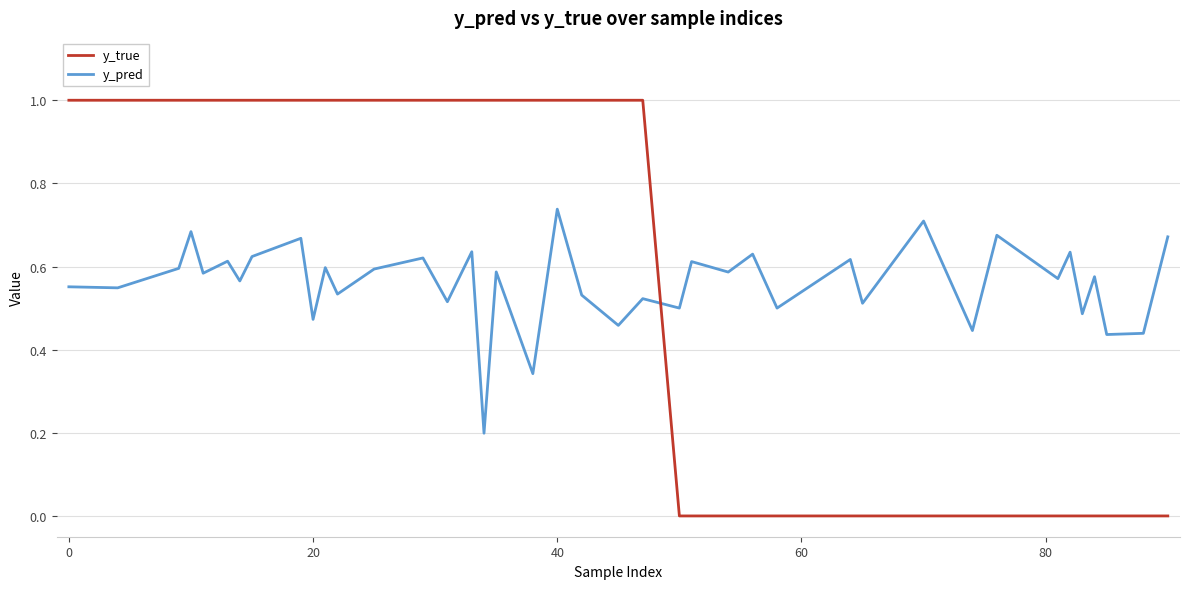

Which series ends up on top after the final intersection of y_pred and y_true?

y_pred